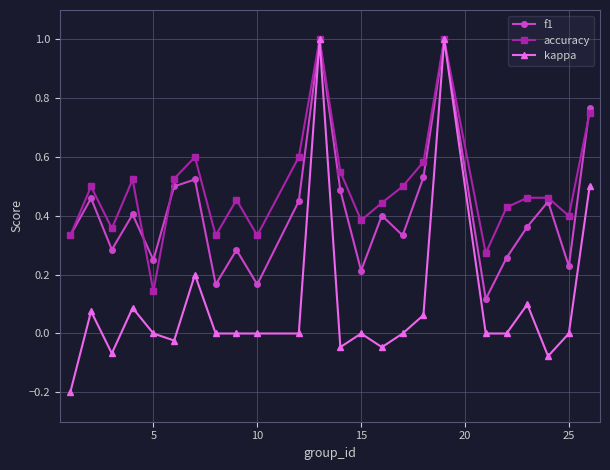

What are all the series names shown in the legend?

f1, accuracy, kappa